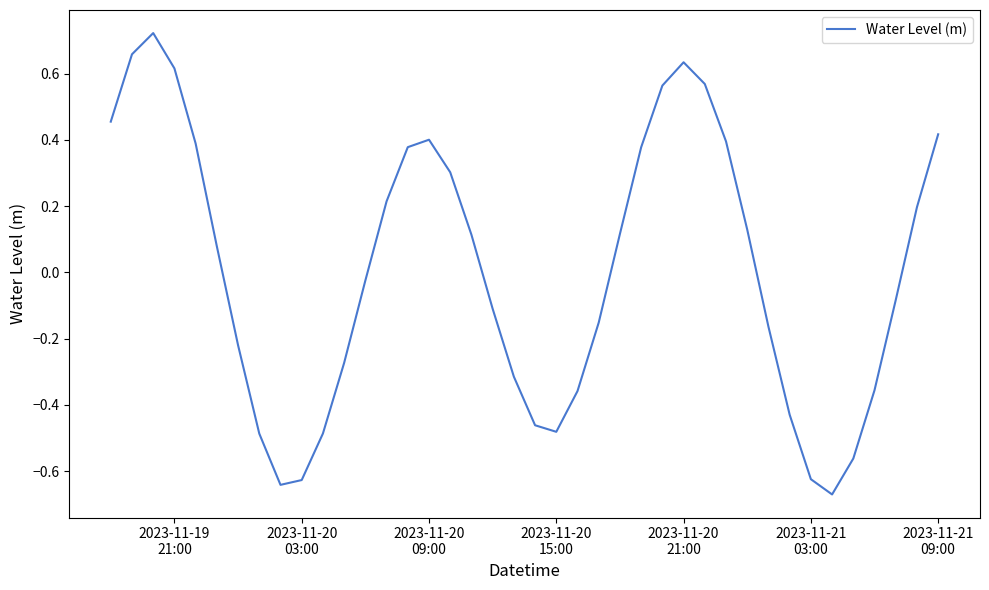

What is the difference between the maximum and minimum values?

1.4